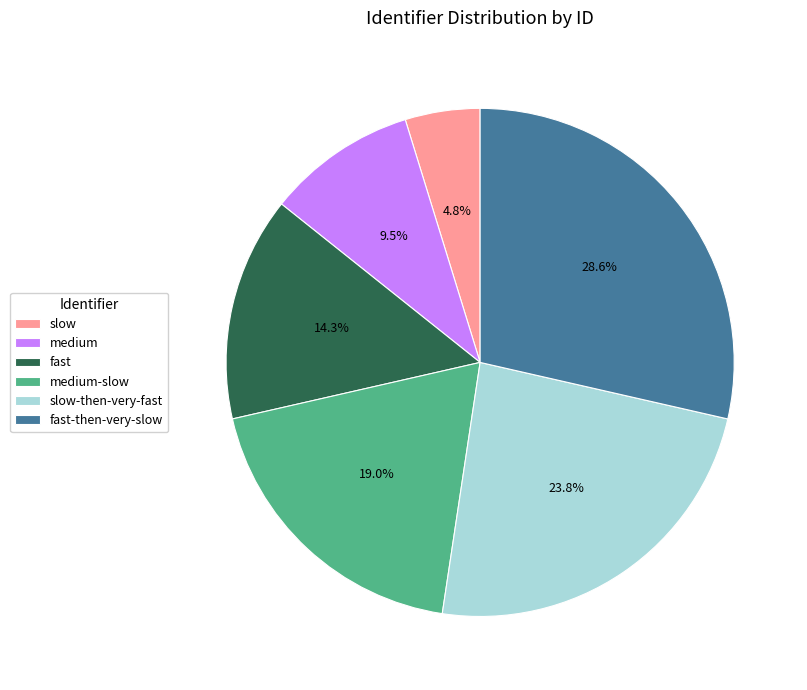

Does any single category account for the majority?

No